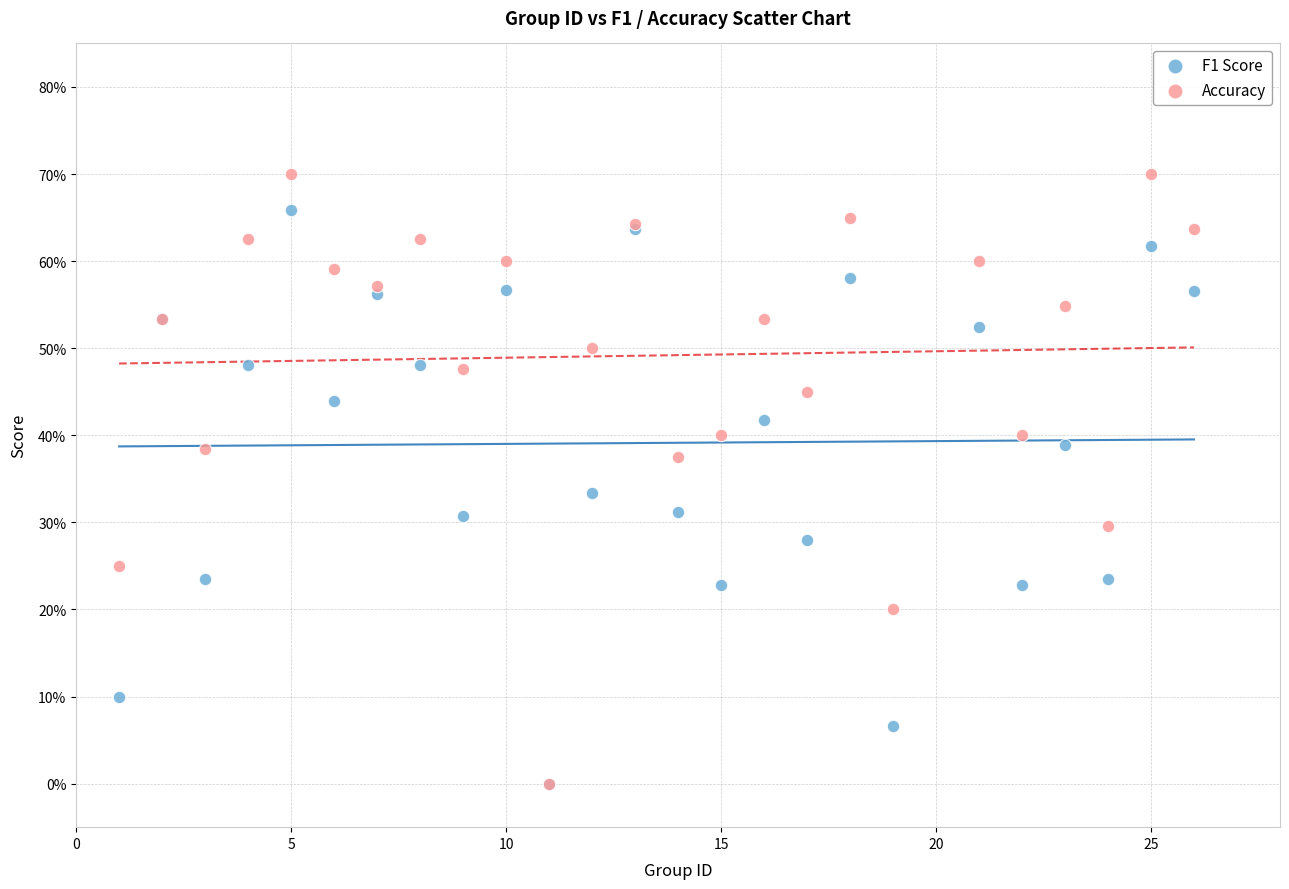

Which series has the largest Y range (max minus min)?

Accuracy